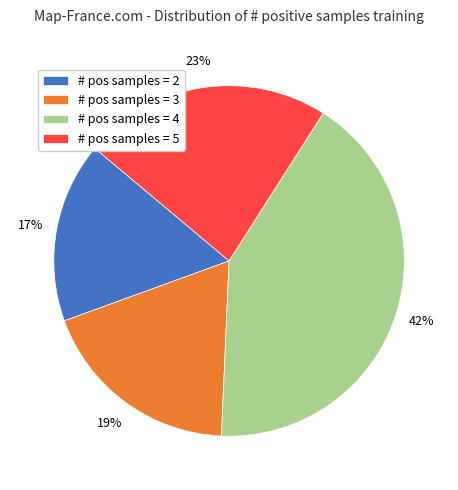

To the nearest percent, what portion does # pos samples = 4 represent?

42%